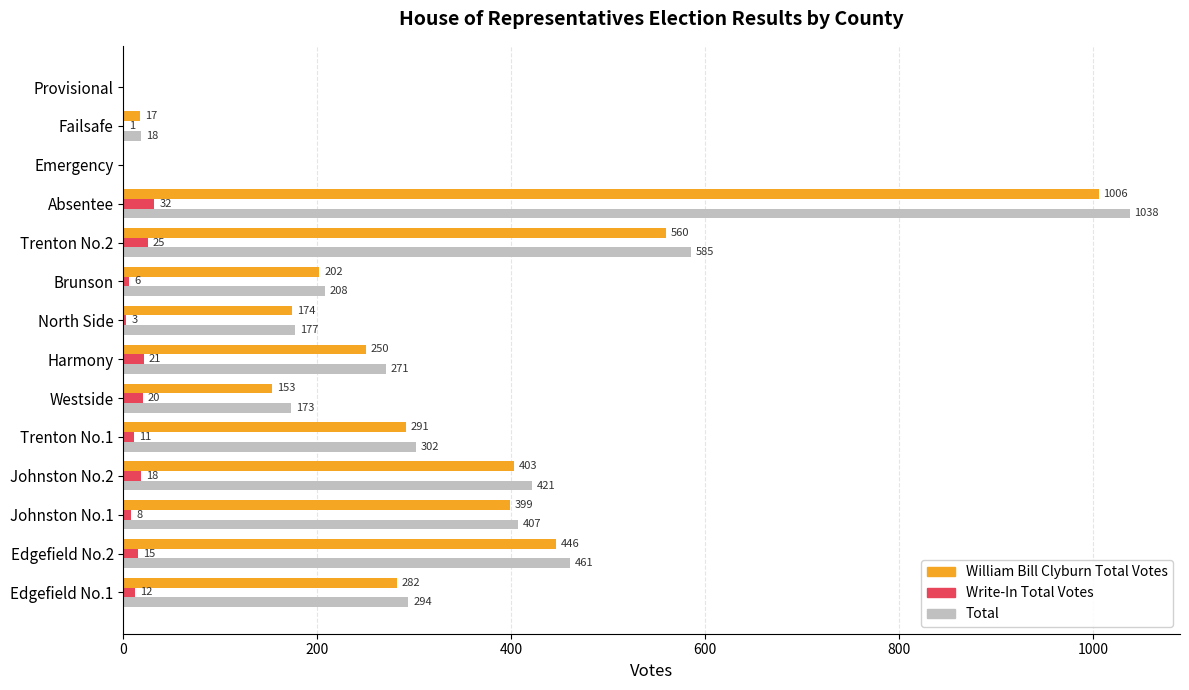

True or false: Write-In Total Votes has a value of 12 at Edgefield No.1.

True